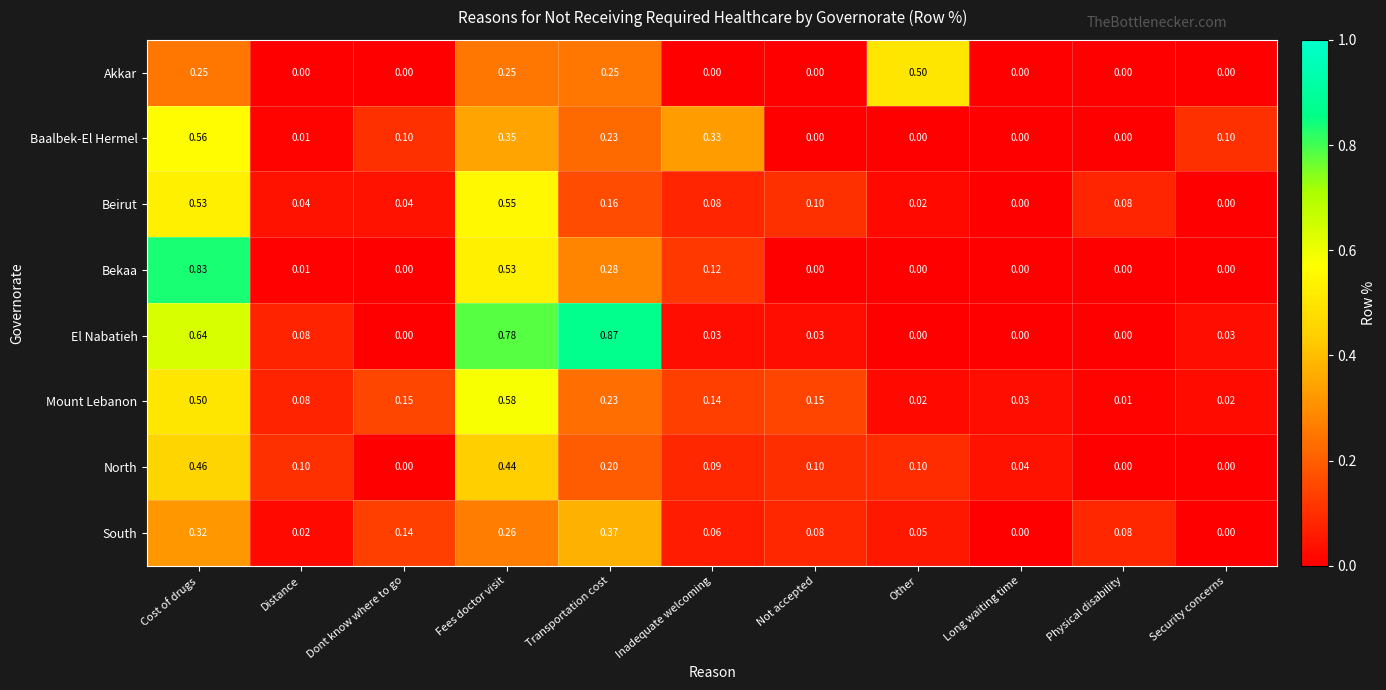

At which category is the sum across all series the highest?

Cost of drugs